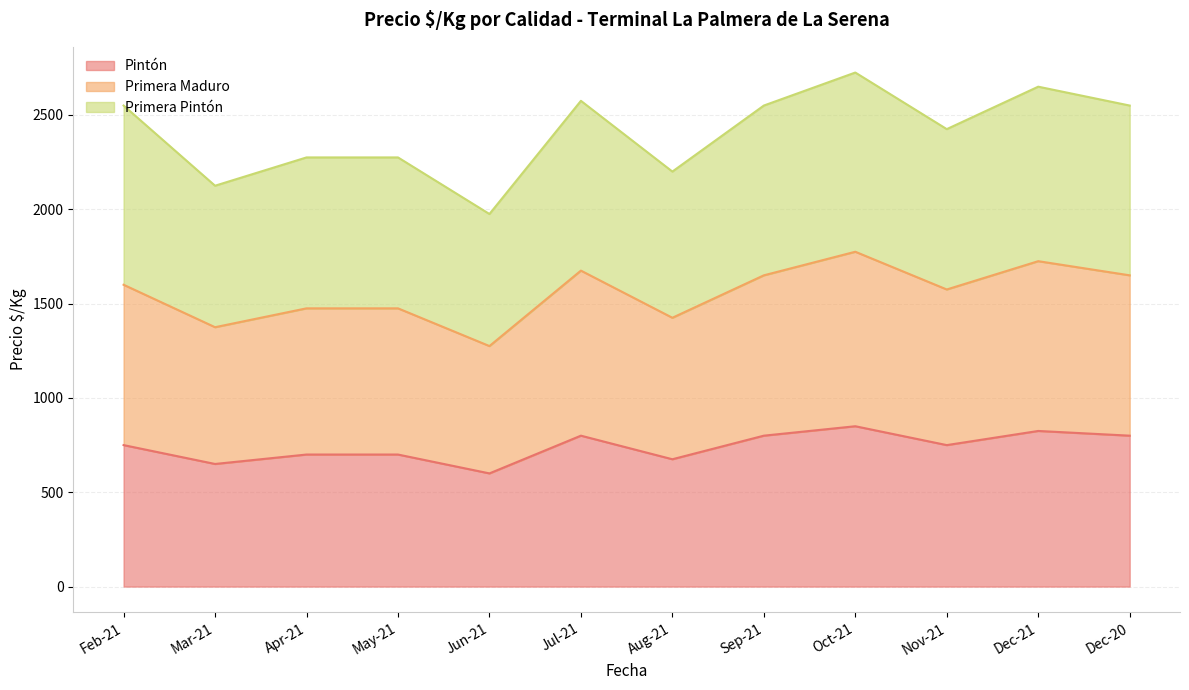

What is the total value across all series at Oct-21?

2725